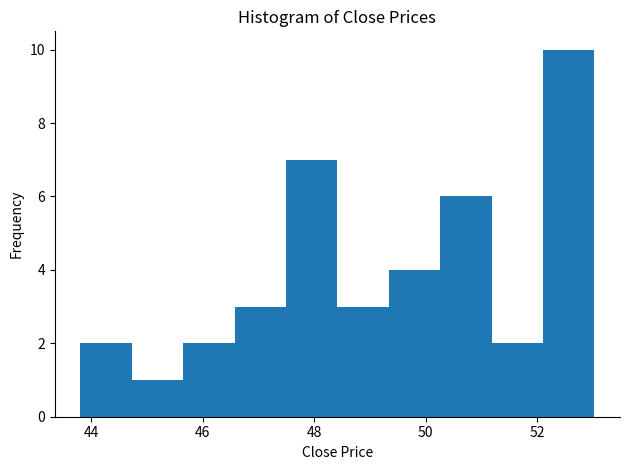

Which range on the x-axis has the tallest bar?

52.0 to 53.0